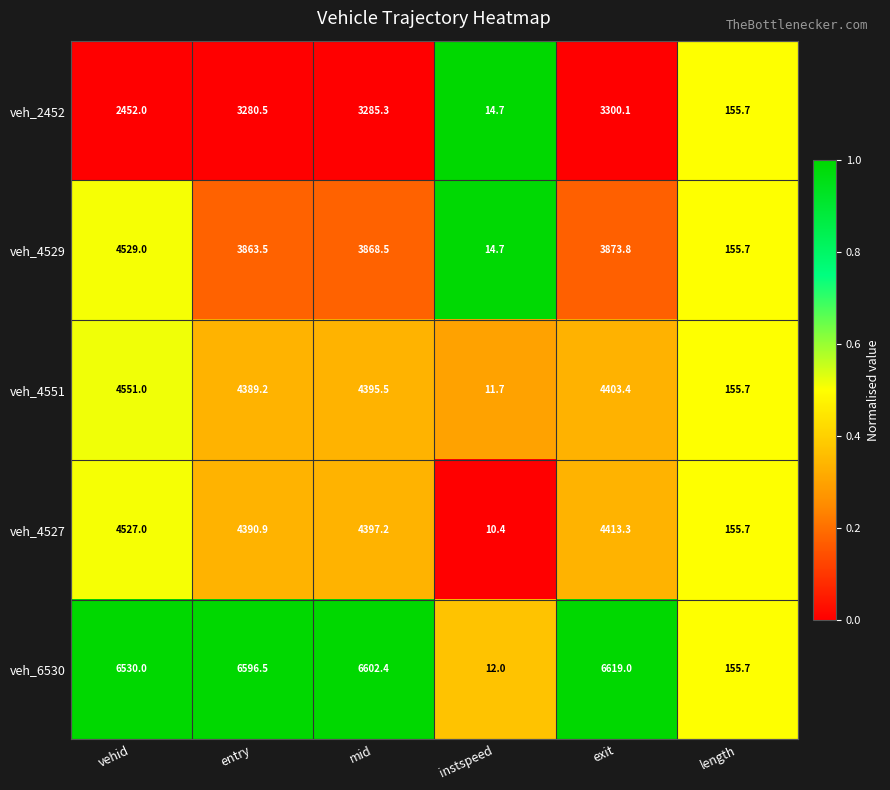

At which label does veh_4551 first exceed 4395?

vehid